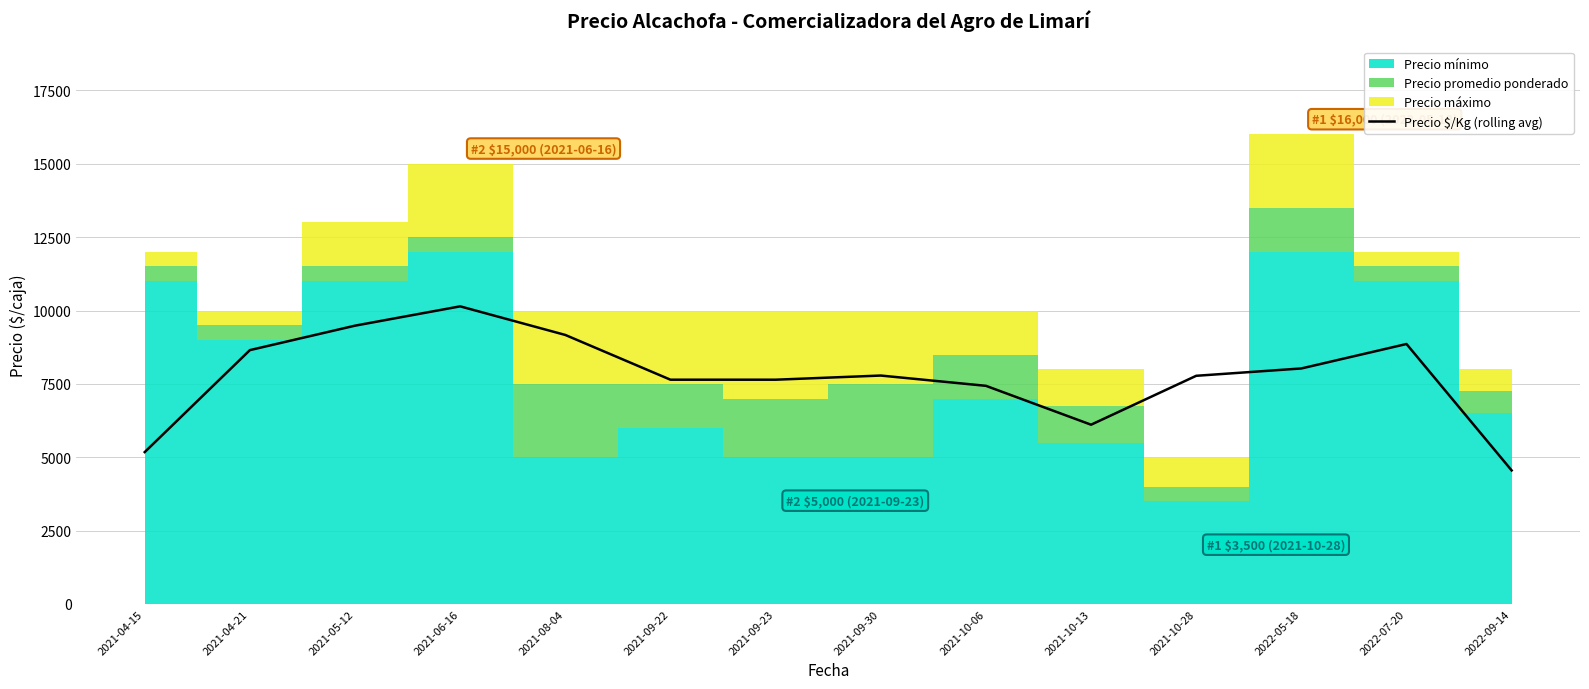

What is the label of the 2nd point from the left?

2021-04-21